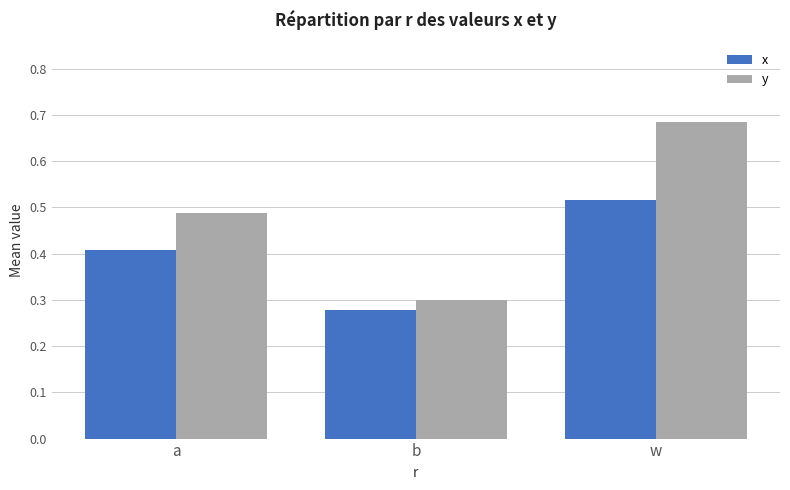

Which series changed the most between a and b?

y